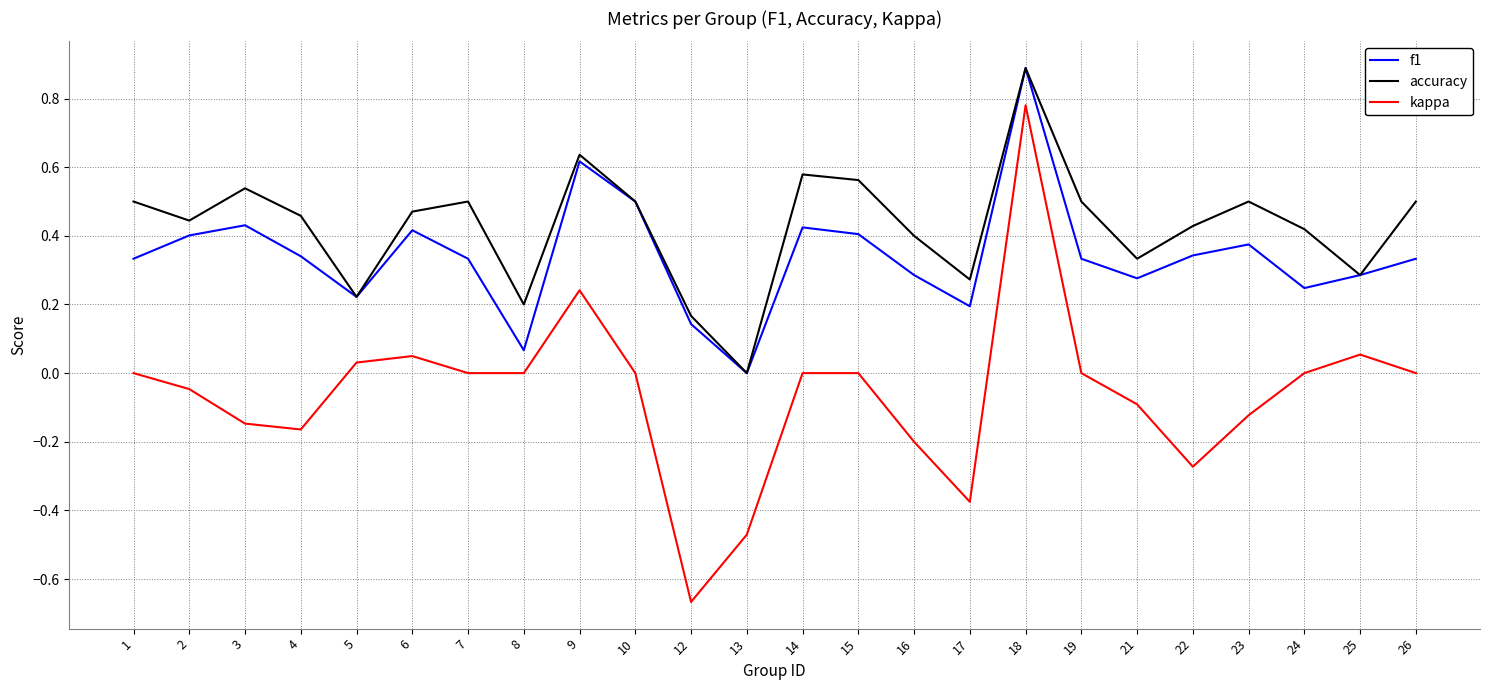

True or false: kappa and accuracy intersect in this chart.

False